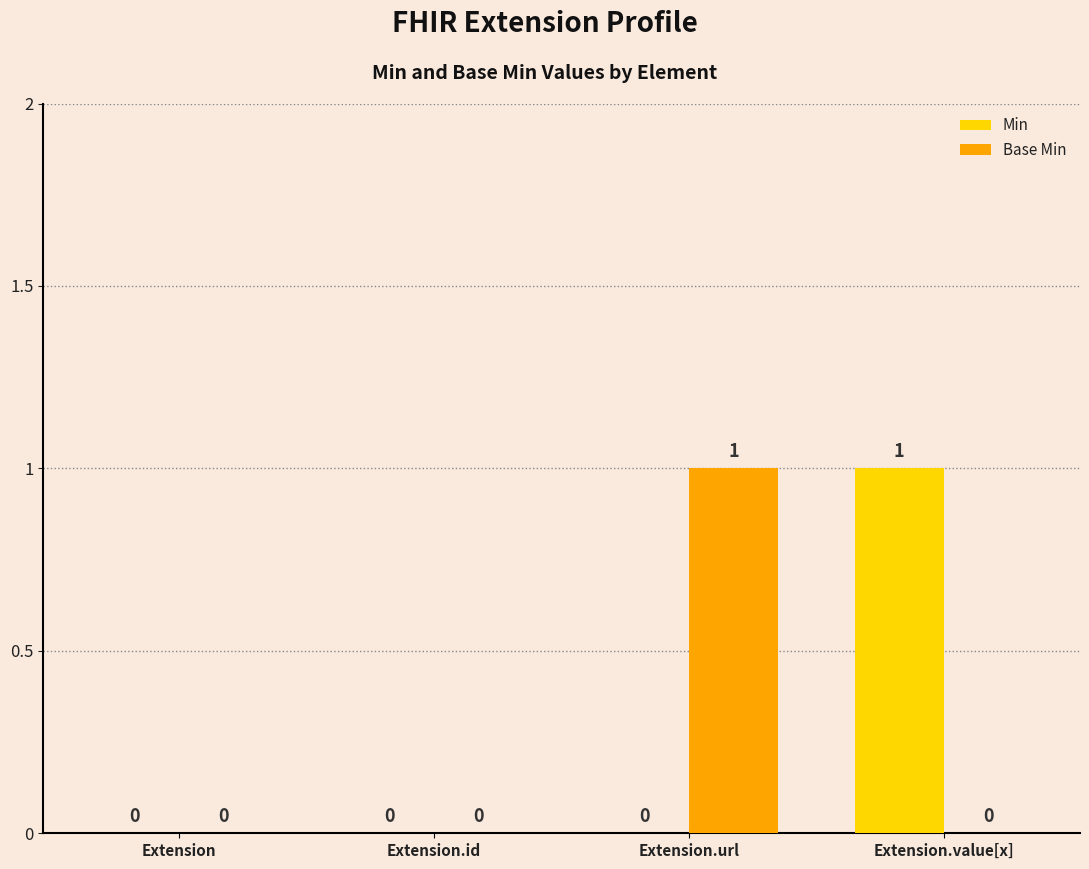

What are all the series names shown in the legend?

Min, Base Min